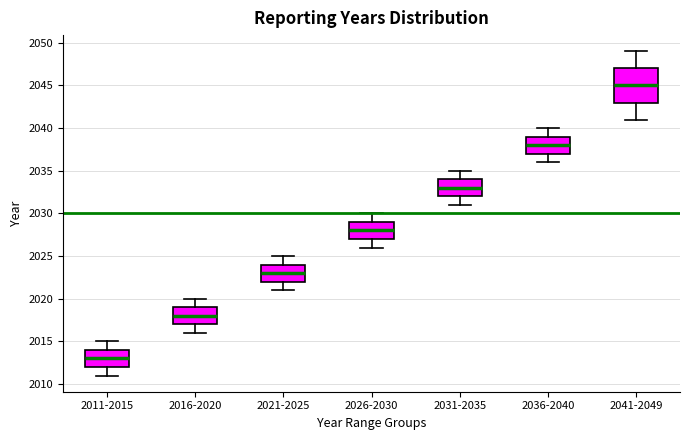

Reading left to right, read every box against the y-axis: the position of its median line, the range the box covers, and the ends of its whiskers. The values are not printed on the chart, so give them approximately, as read against the axis.

2011-2015: median 2013, box 2012 to 2014, whiskers 2011 to 2015
2016-2020: median 2018, box 2017 to 2019, whiskers 2016 to 2020
2021-2025: median 2023, box 2022 to 2024, whiskers 2021 to 2025
2026-2030: median 2028, box 2027 to 2029, whiskers 2026 to 2030
2031-2035: median 2033, box 2032 to 2034, whiskers 2031 to 2035
2036-2040: median 2038, box 2037 to 2039, whiskers 2036 to 2040
2041-2049: median 2045, box 2043 to 2047, whiskers 2041 to 2049